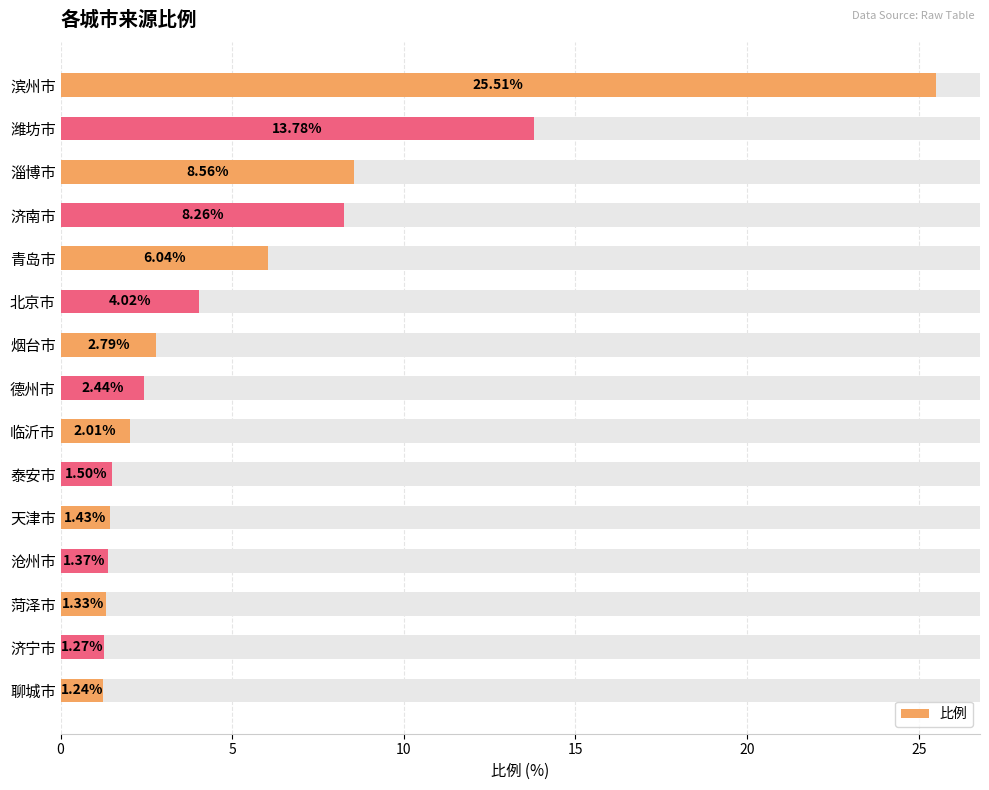

What is the minimum value shown in the chart?

1.2